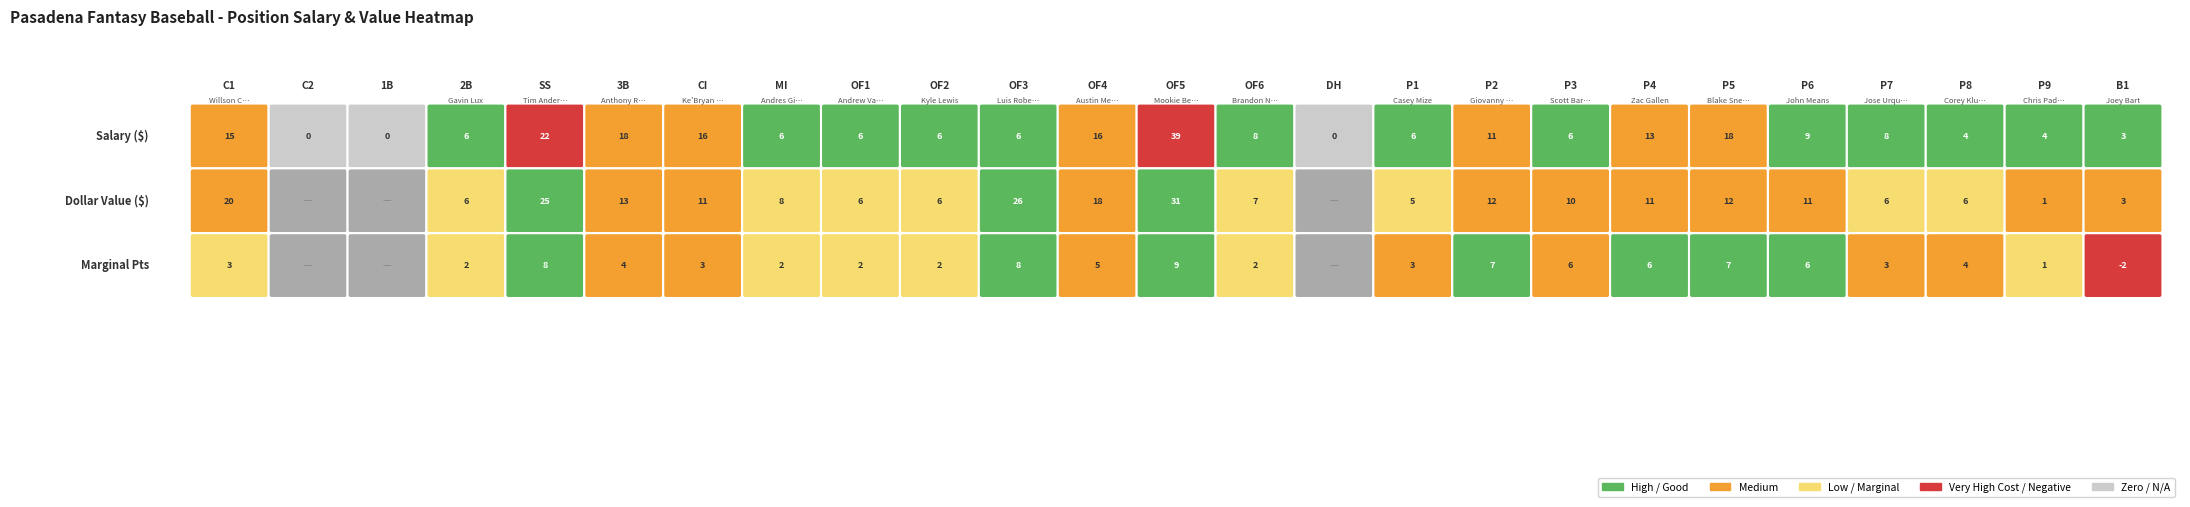

Approximately how many times larger is the value at 19 compared to 6?

1.1